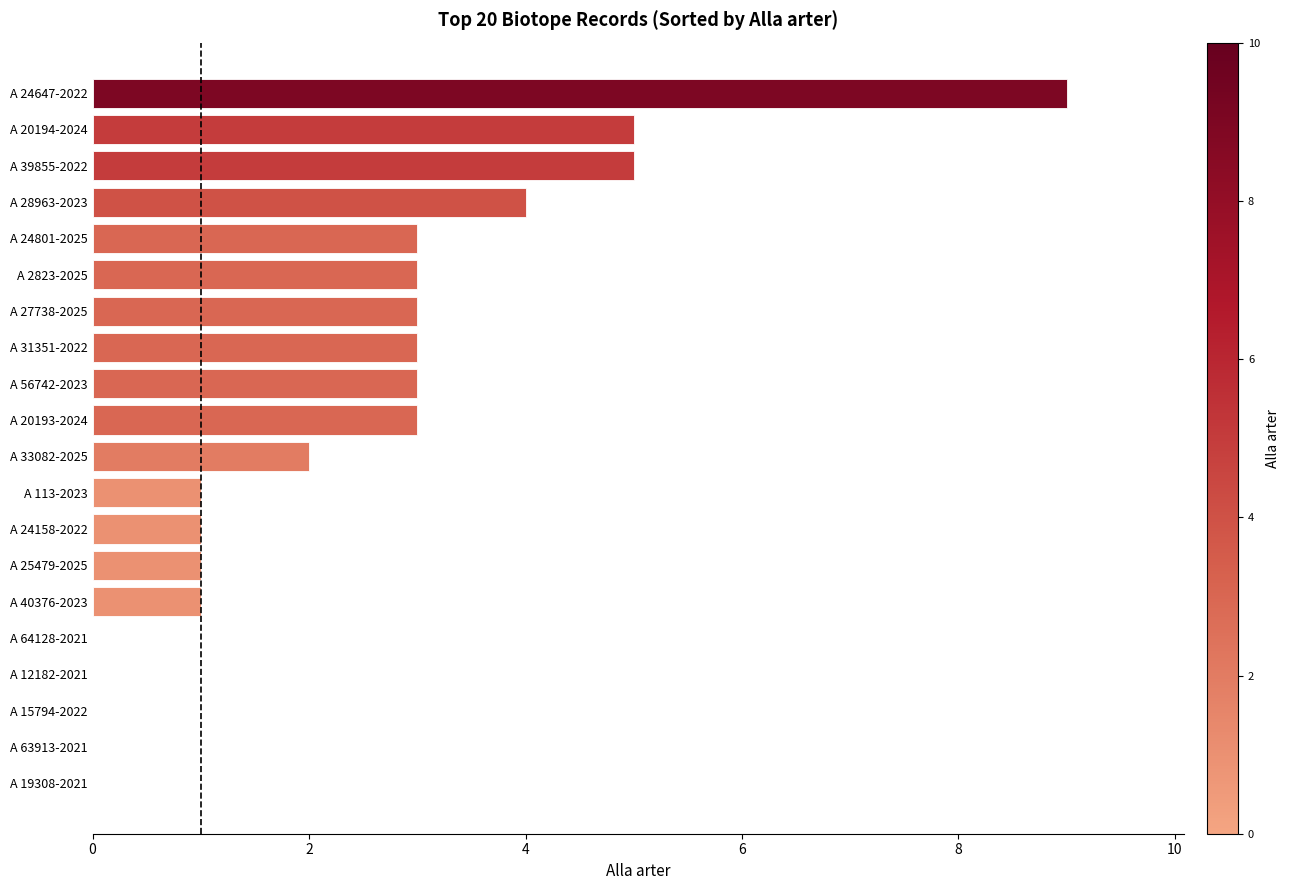

Is it true that the value at A 24801-2025 is 3?

True